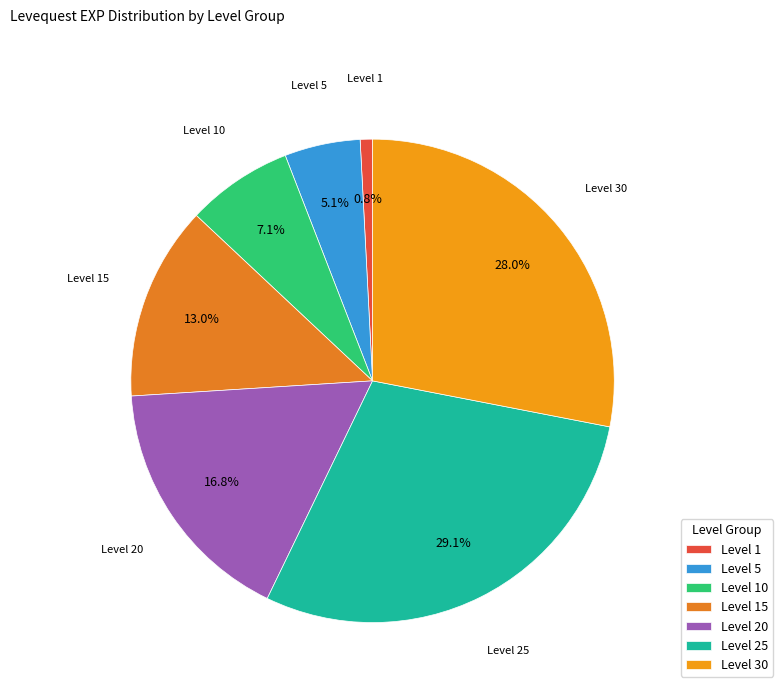

What is the total percentage of Level 20 and Level 25?

45.9%